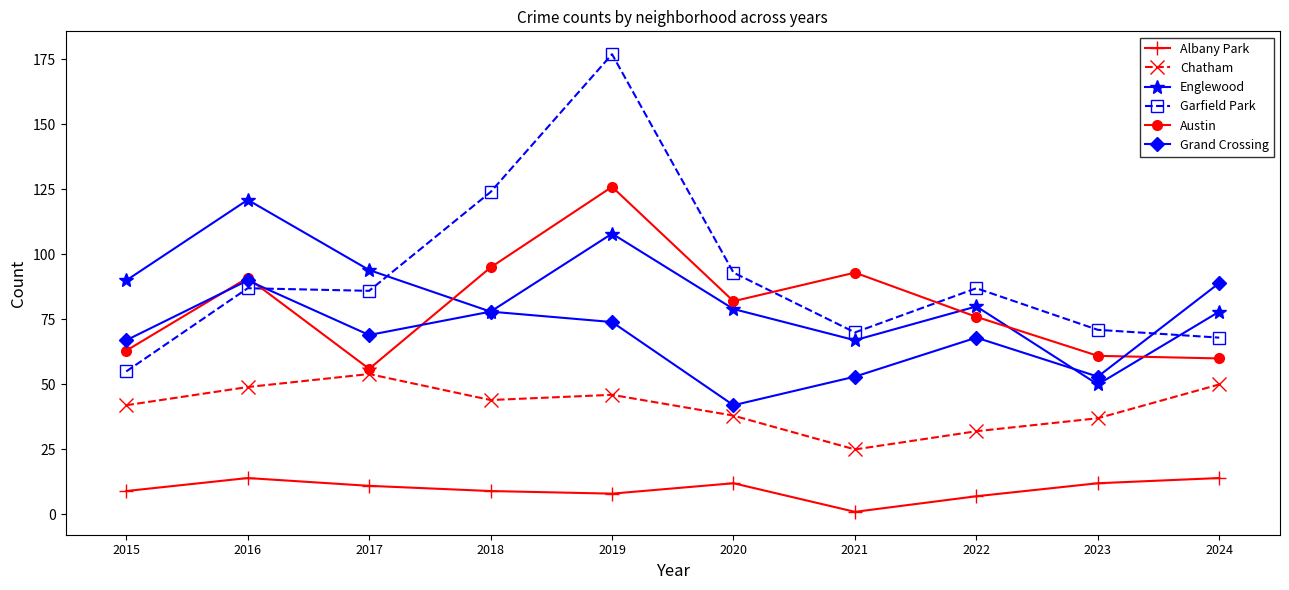

True or false: Garfield Park and Albany Park intersect in this chart.

False